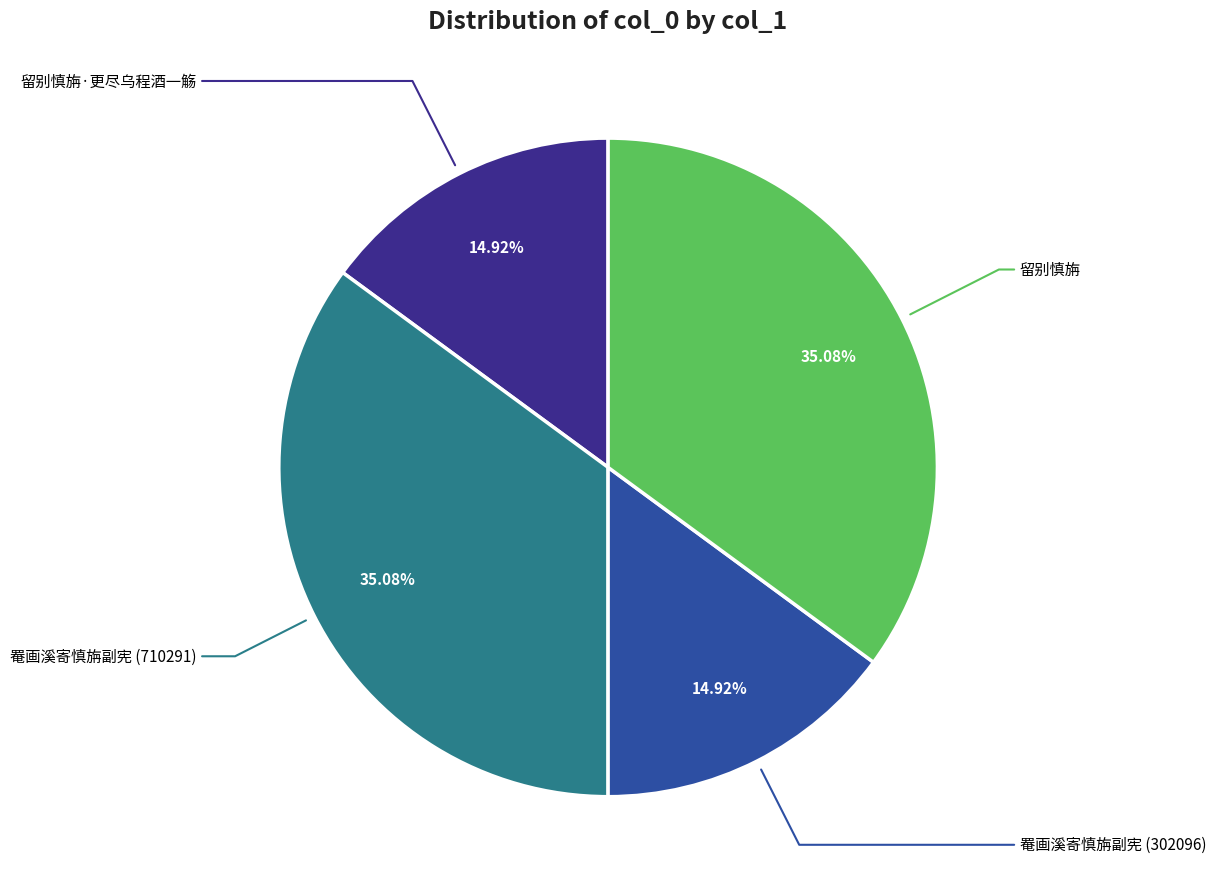

Count the number of slices in the pie.

4